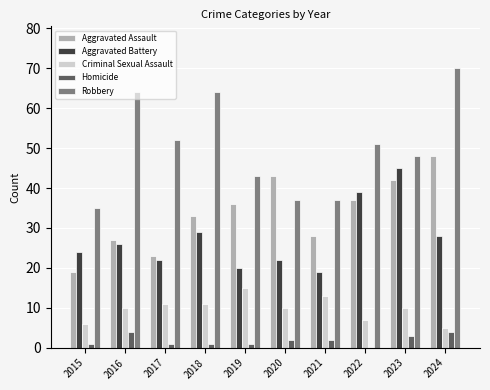

Count the number of data series in this chart.

5